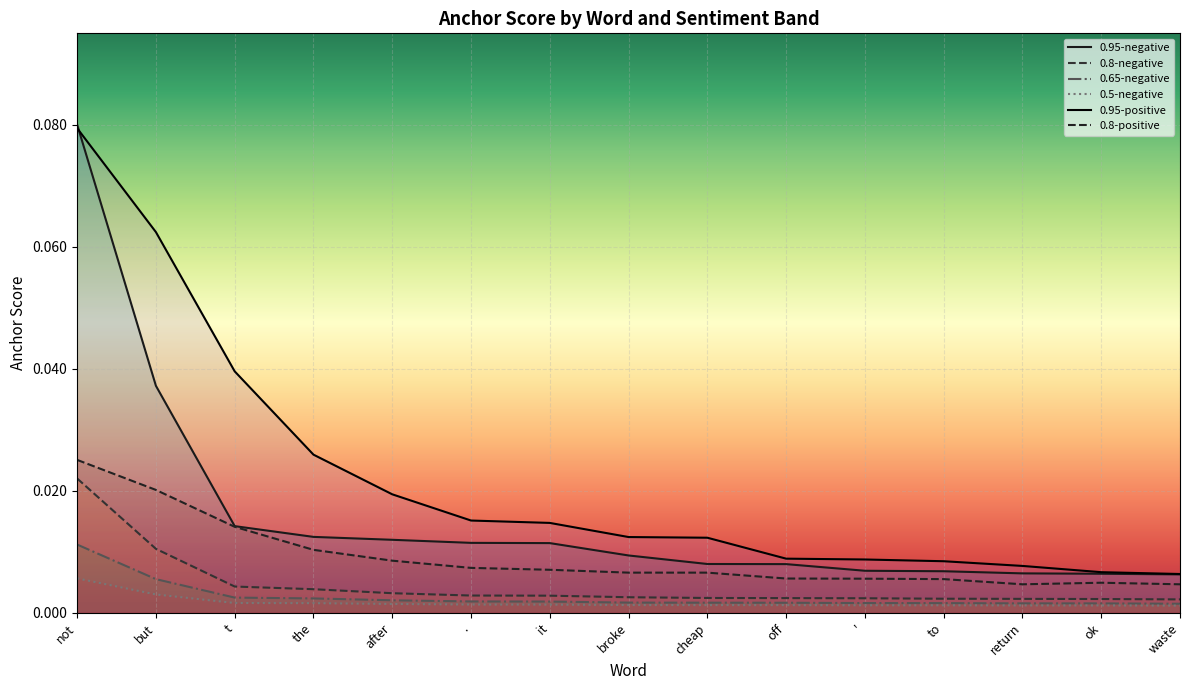

Which series has the largest total across all categories?

0.95-positive